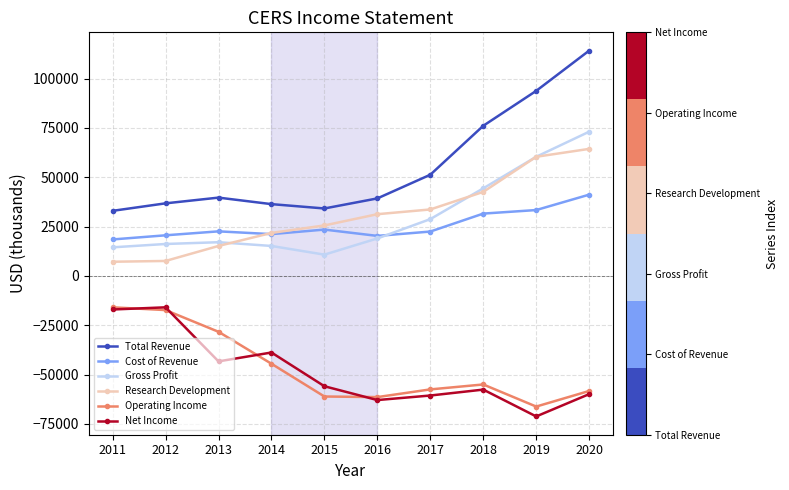

Does the chart display data point markers on the line(s)?

Yes